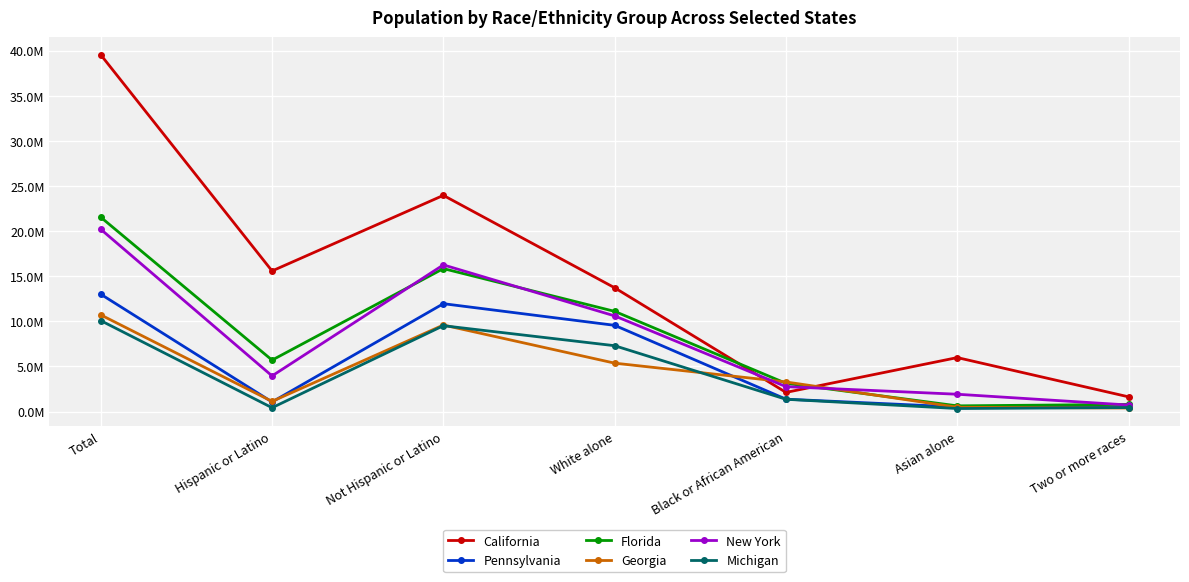

Is this an area chart (filled region under the line)?

No